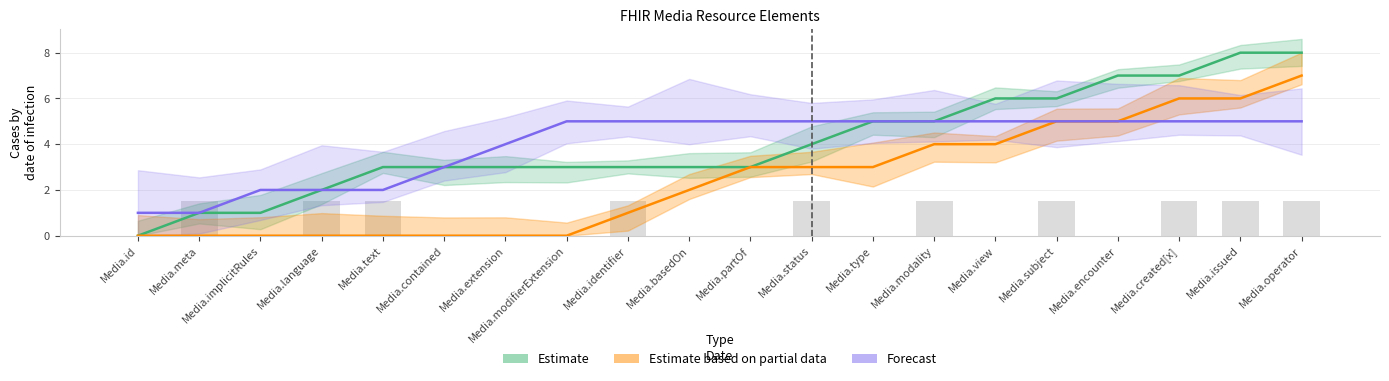

True or false: Estimate has a value of 3 at Media.language.

False